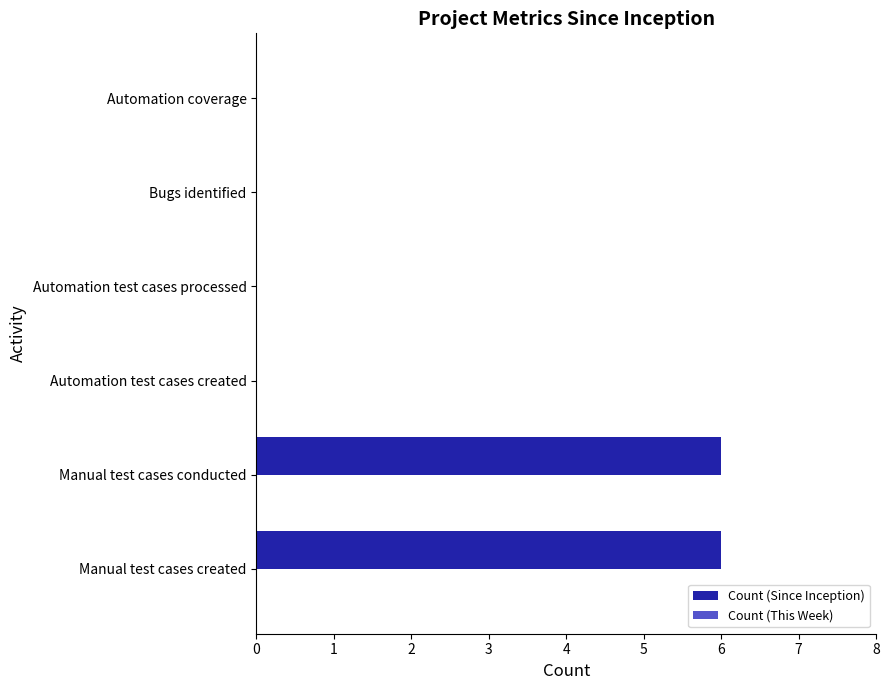

What is the sum of all values?

12